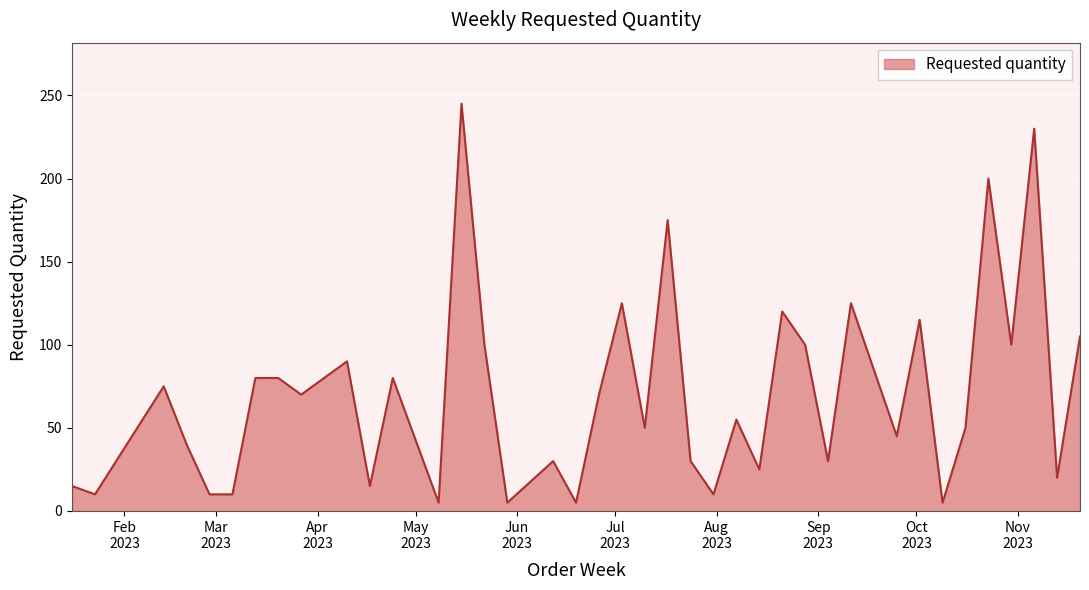

What is the greatest value displayed?

245